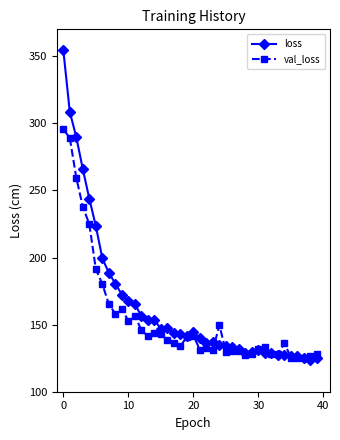

What is the minimum value shown in the chart?

123.5